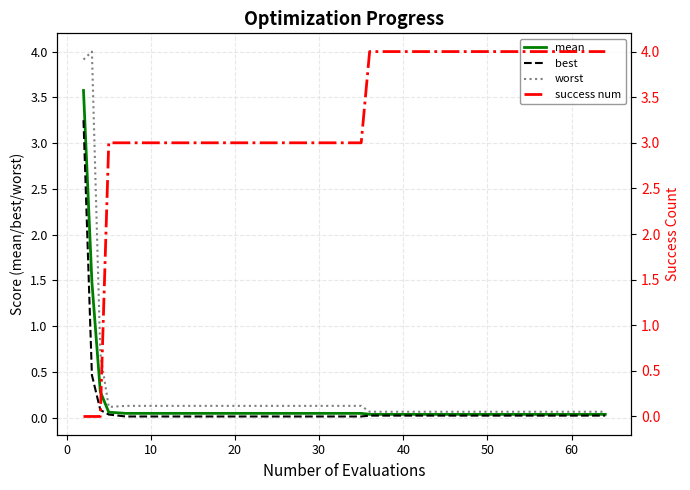

How many lines are shown in the chart?

4